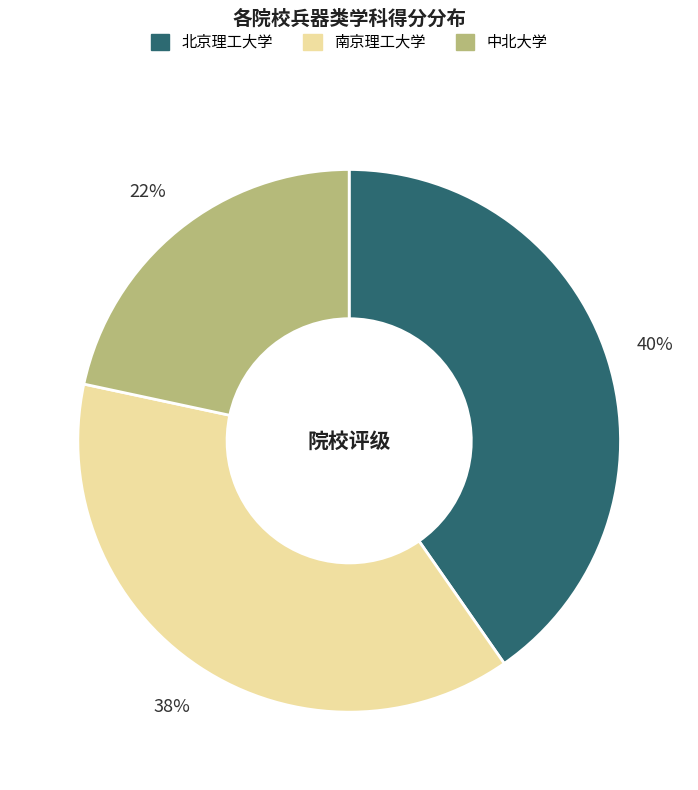

What percentage is the 中北大学 slice, to the nearest percent?

22%